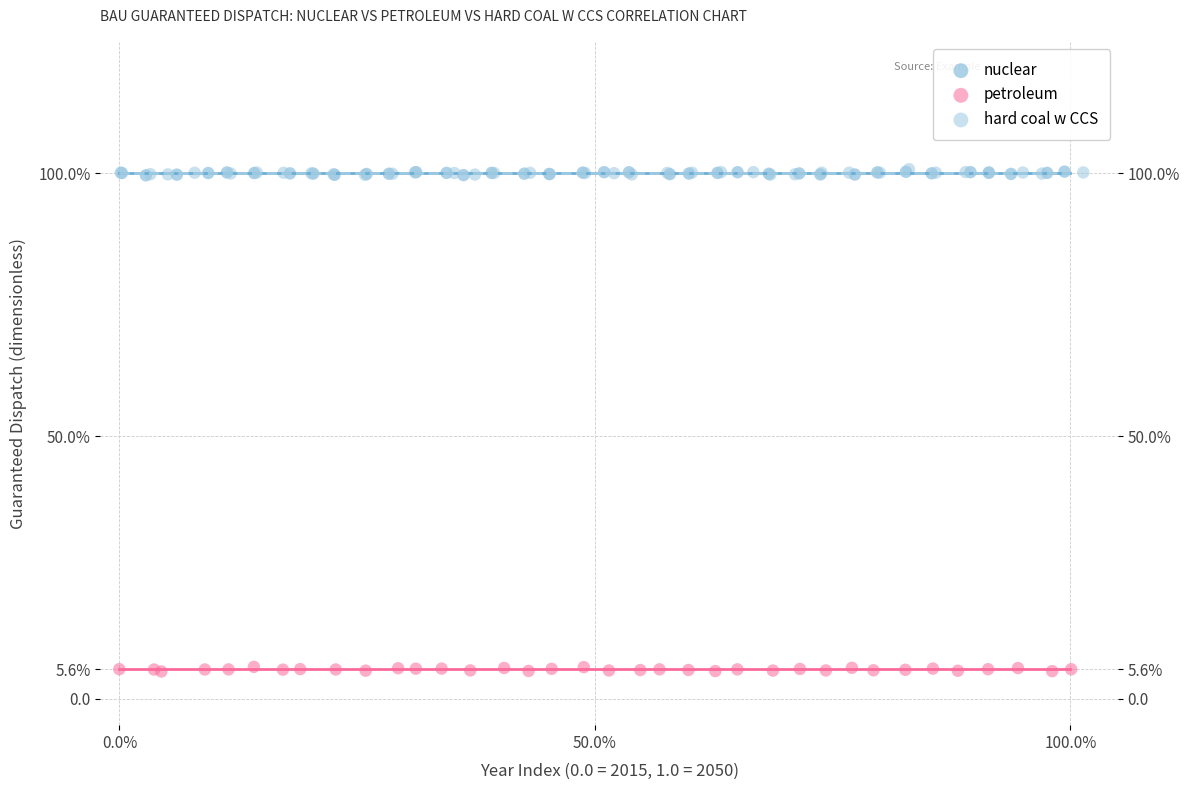

What are all the series names shown in the legend?

nuclear, petroleum, hard coal w CCS